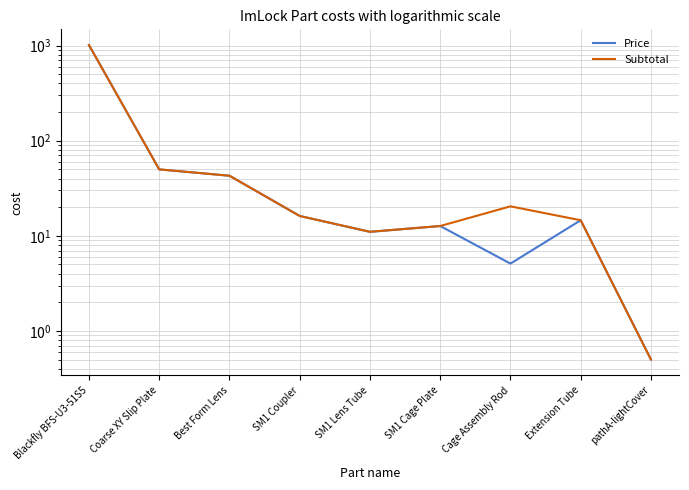

True or false: Subtotal and Price intersect in this chart.

False